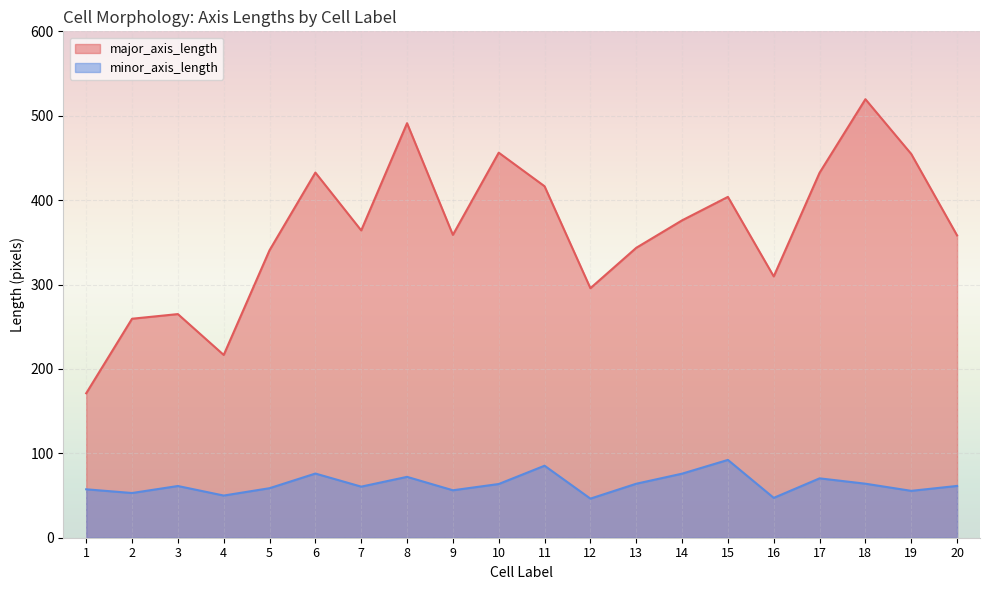

Which label corresponds to the smallest value in the chart?

12